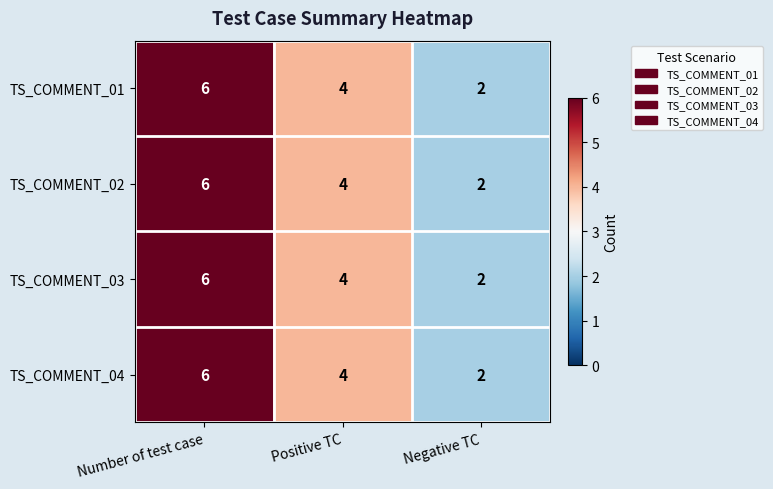

Count the number of categories in the chart.

3